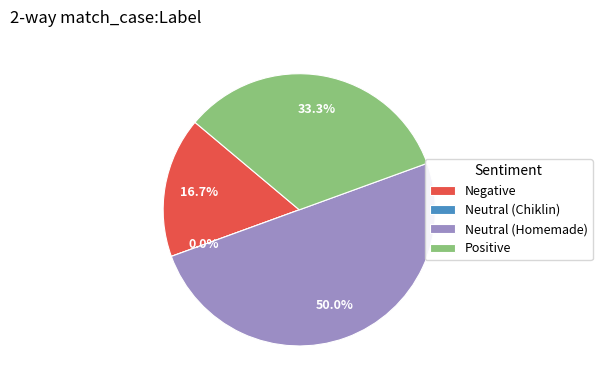

To the nearest percent, what is the difference between the Neutral (Homemade) and Neutral (Chiklin) slice percentages?

50%